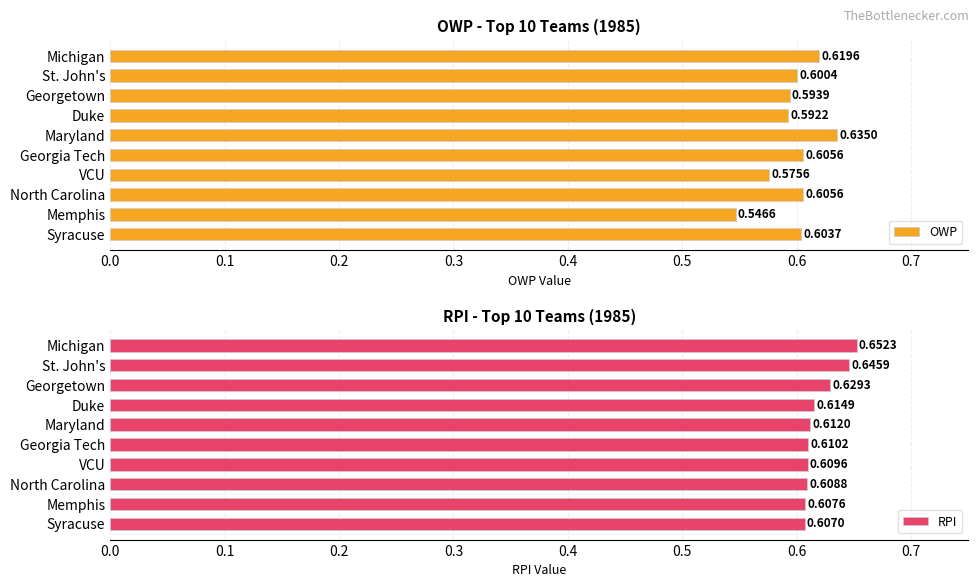

Which category has the lowest value in the OWP series?

Memphis